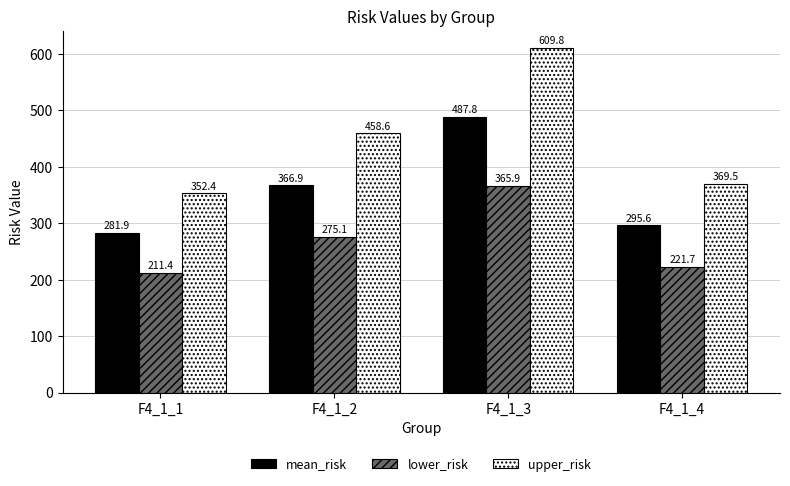

What is the difference between the highest and lowest values at F4_1_2?

183.4